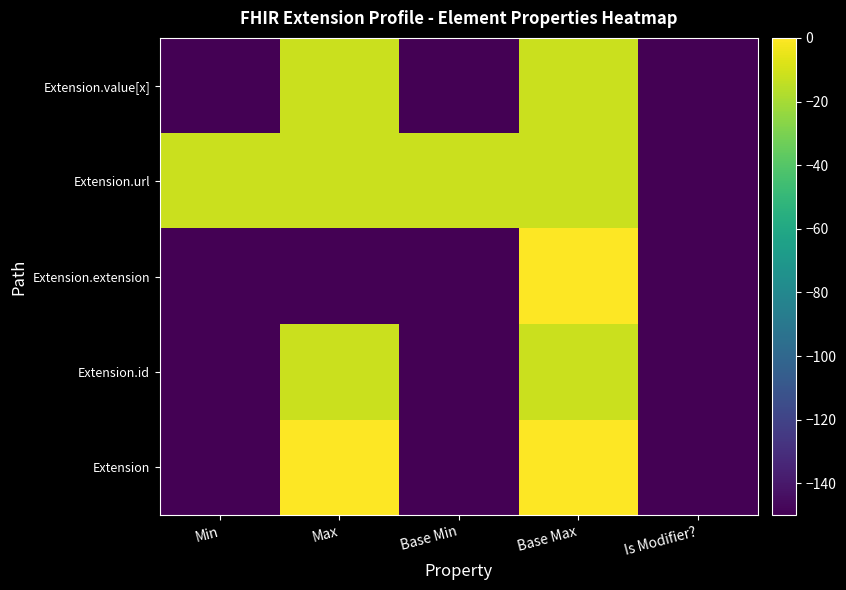

Rank the series by their maximum value, from lowest to highest.

Extension.id, Extension.url, Extension.value[x], Extension, Extension.extension